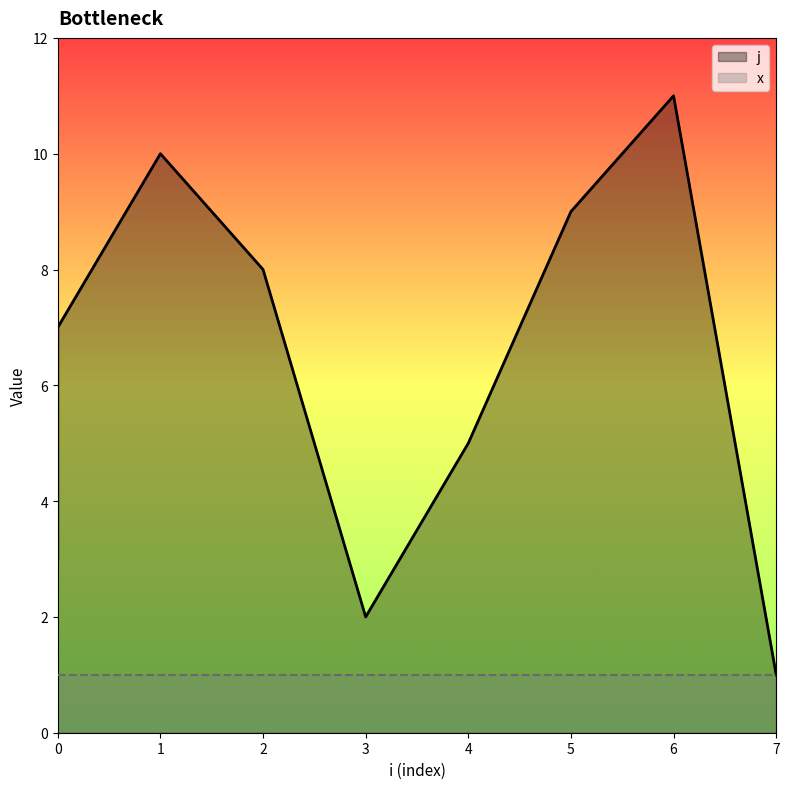

How many interior local valleys (lower than both neighbors) does the data have?

1